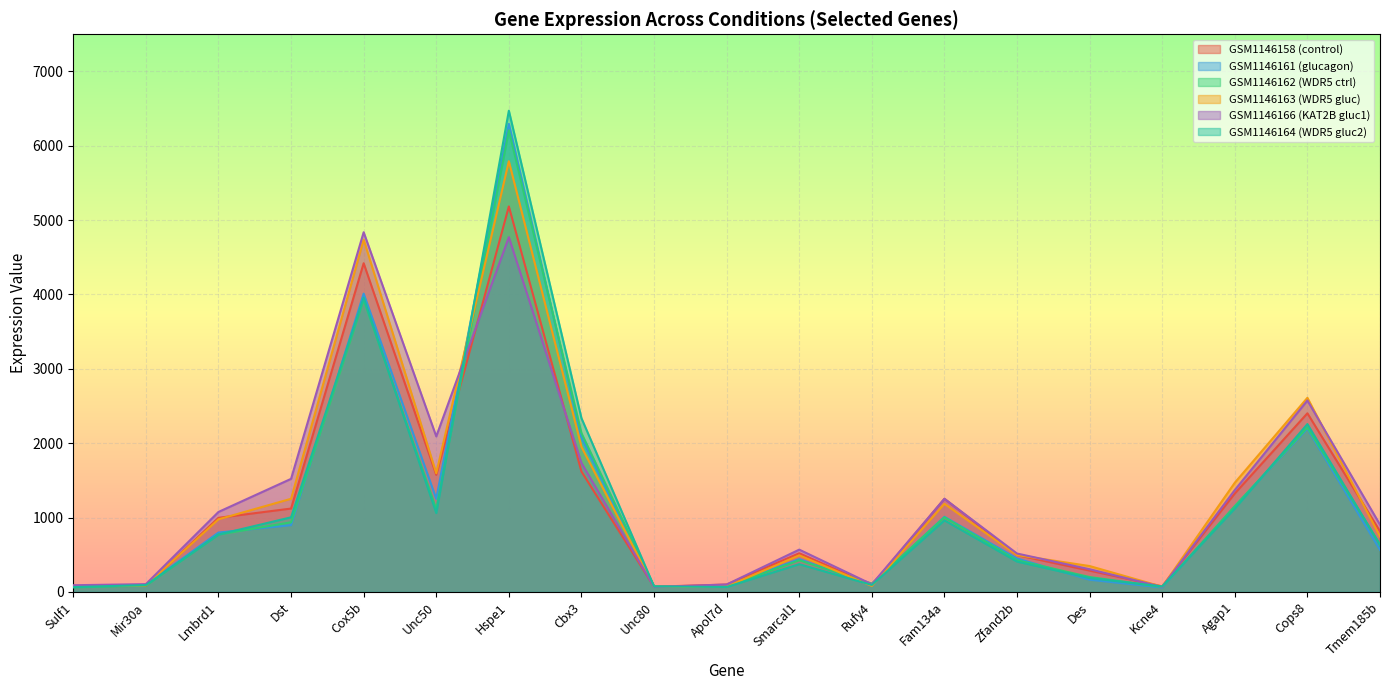

True or false: GSM1146164 (WDR5 gluc2) has more than 1 points higher than both neighbors.

True